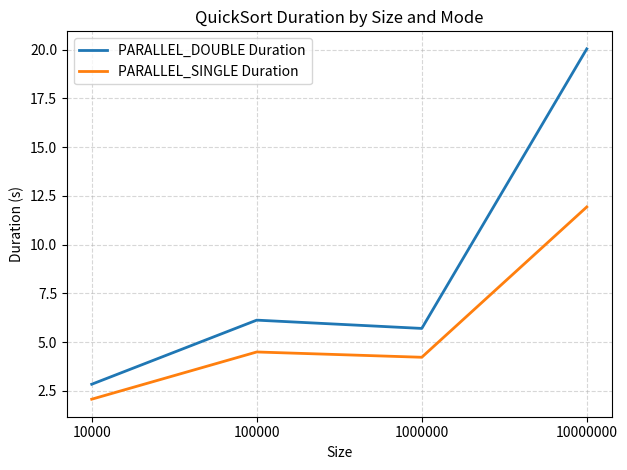

Reading left to right, transcribe all the data shown in this chart.

PARALLEL_DOUBLE Duration: 2.8	6.1	5.7	20.0
PARALLEL_SINGLE Duration: 2.1	4.5	4.2	11.9